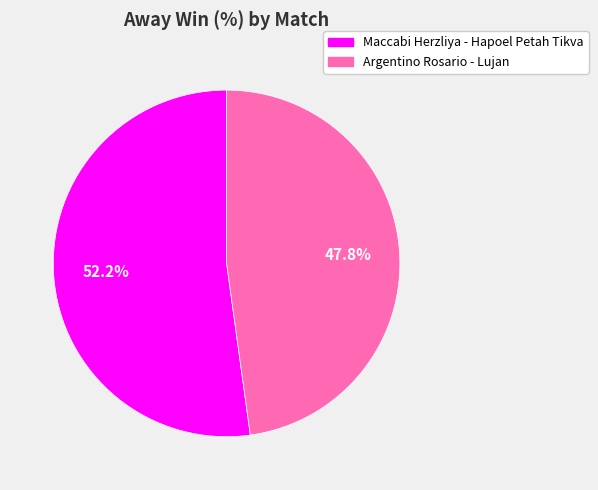

Does any single category account for the majority?

Yes